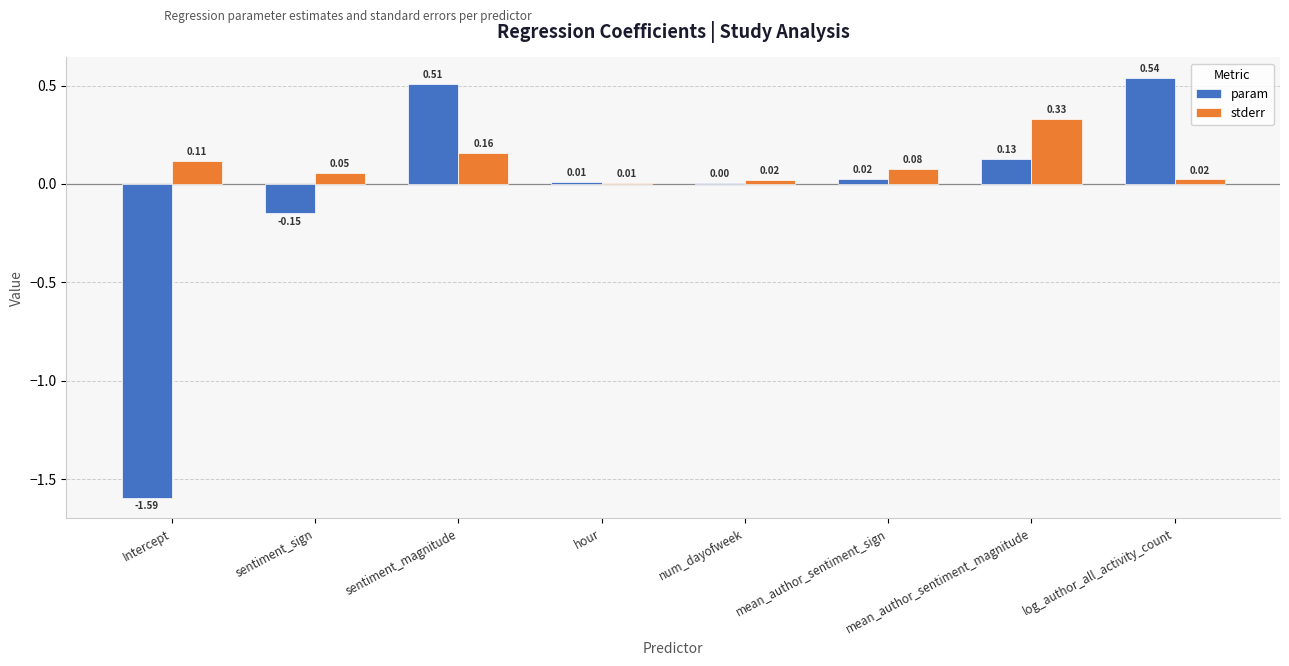

Which series has the largest total across all categories?

stderr